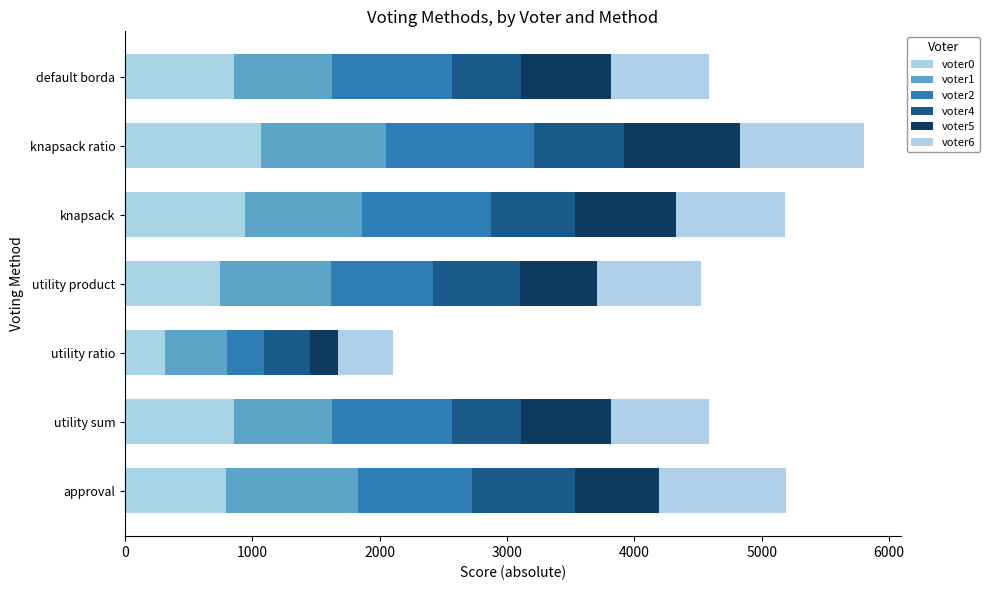

What are all the series names shown in the legend?

voter0, voter1, voter2, voter4, voter5, voter6